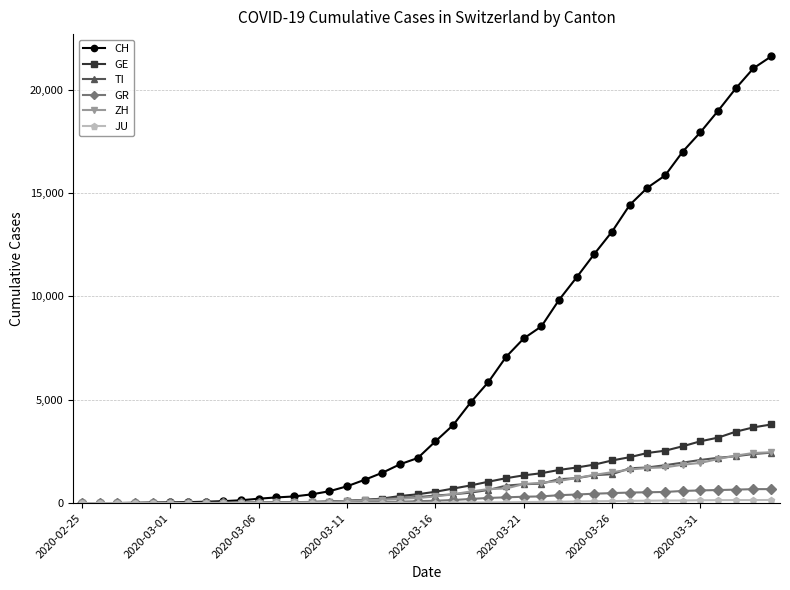

What is the highest value of the CH series?

21605